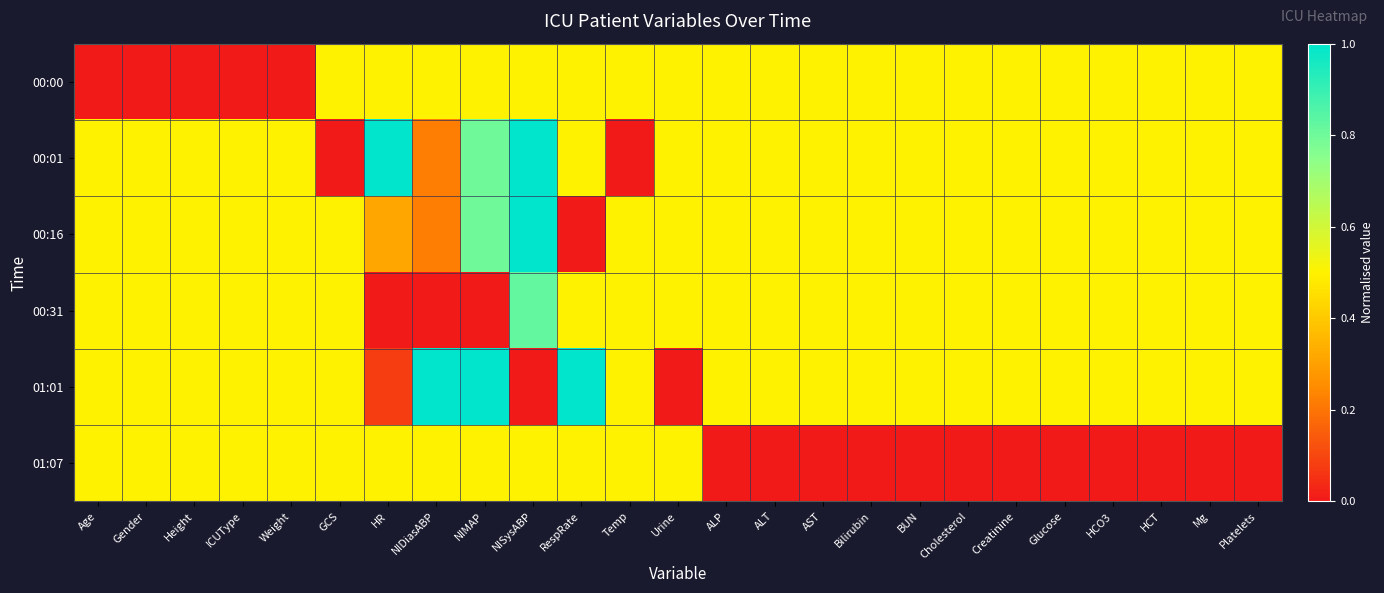

Rank the series by their maximum value, from highest to lowest.

00:01, 00:16, 01:01, 00:31, 00:00, 01:07